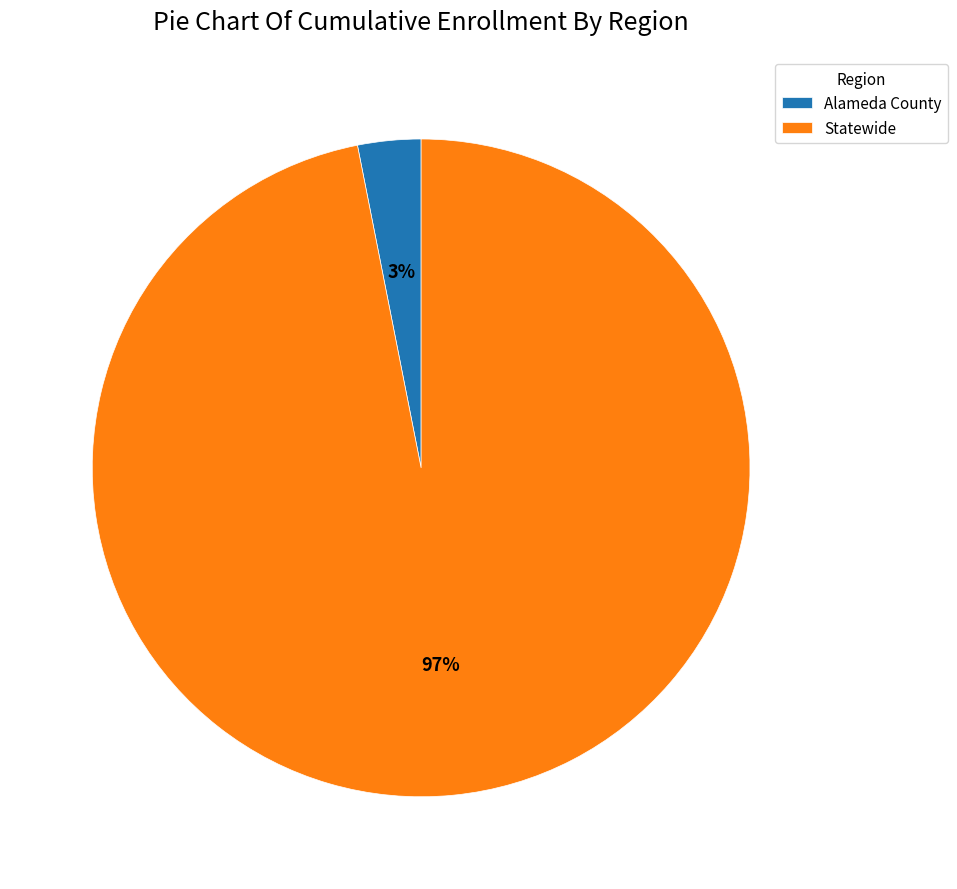

Is there a majority slice in this chart?

Yes